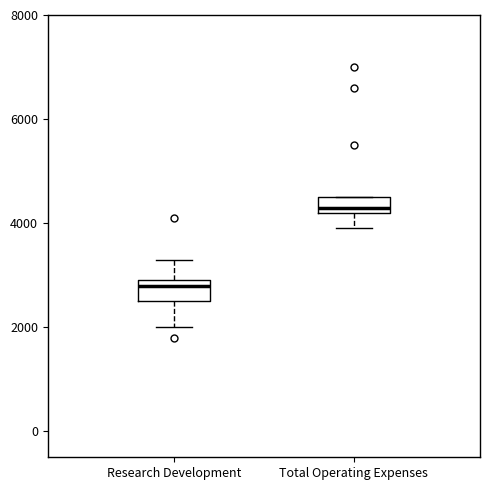

Where is the upper edge of the box for Research Development on the y-axis? The values are not printed on the chart, so give them approximately, as read against the axis.

3000